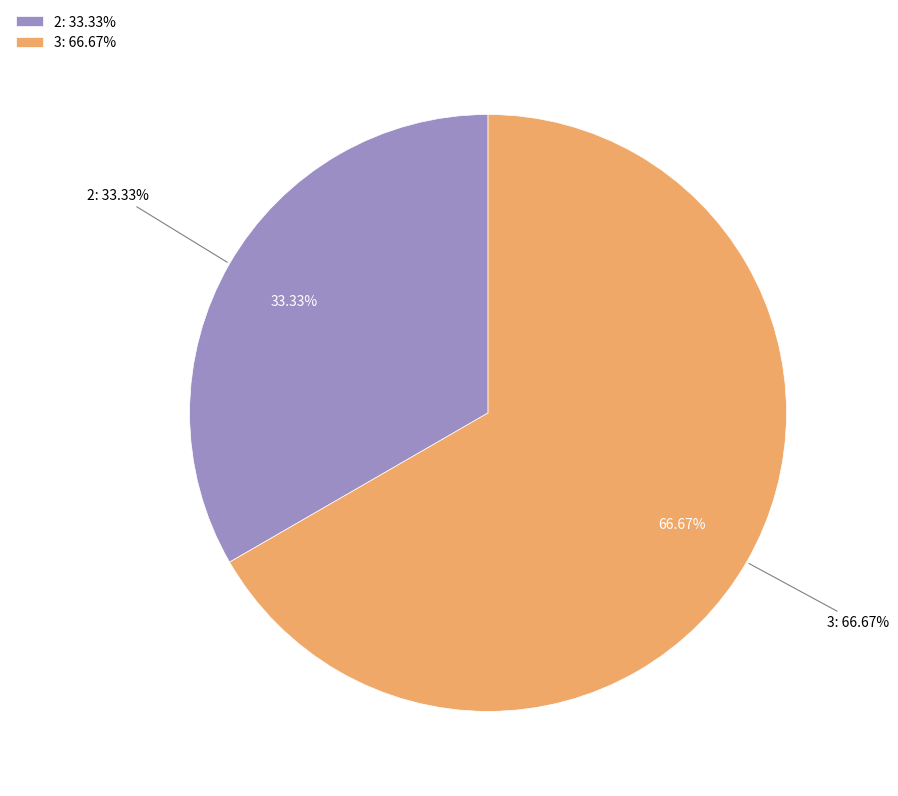

What percentage is NOT represented by 3?

33.3%